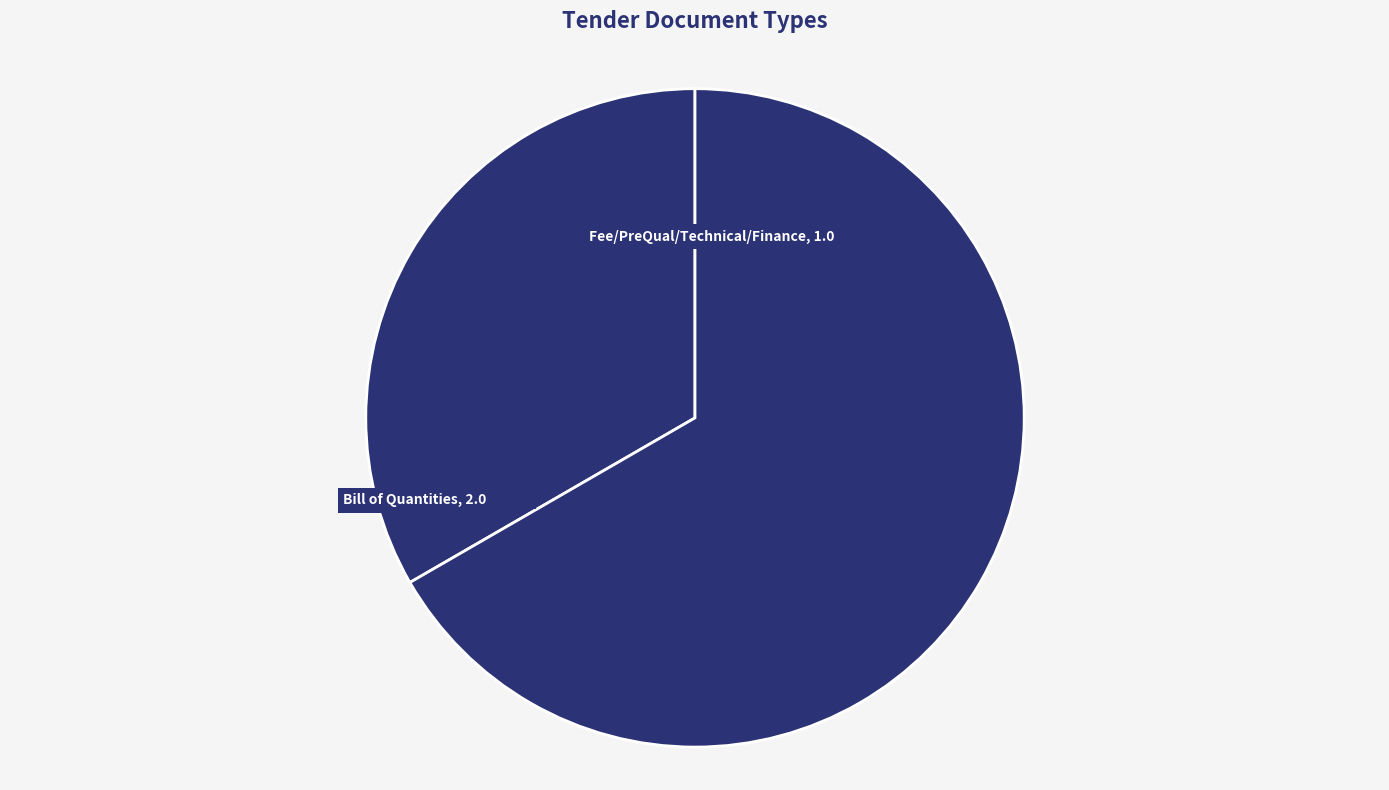

How many slices are in this pie chart?

2